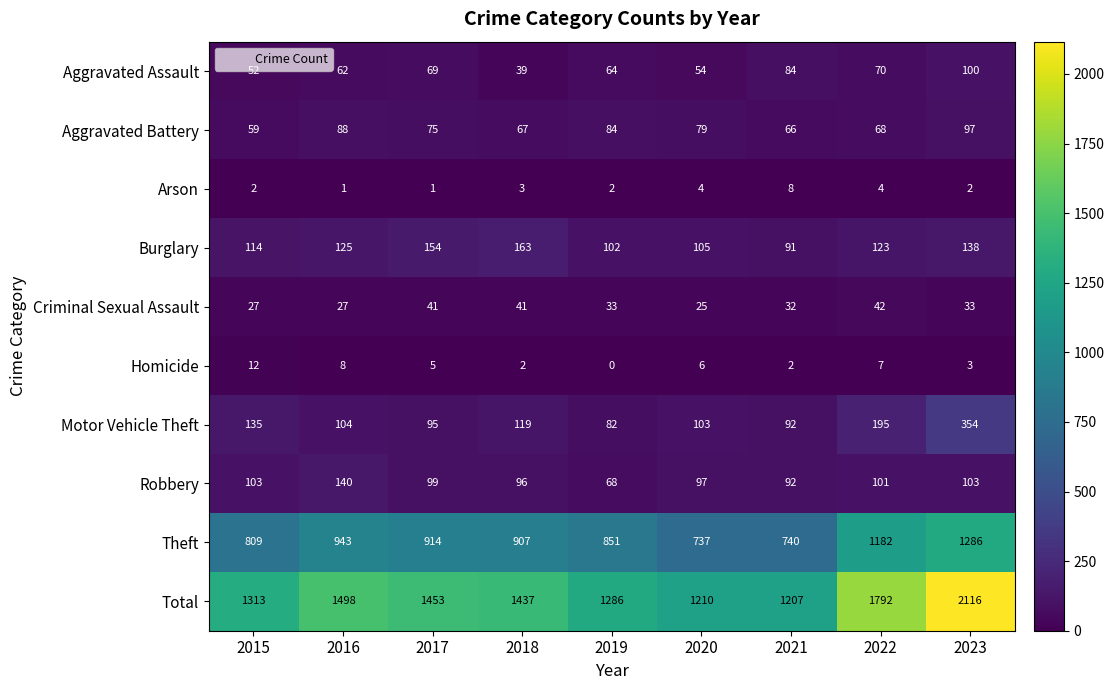

Where does the Motor Vehicle Theft series first go above 104?

2015